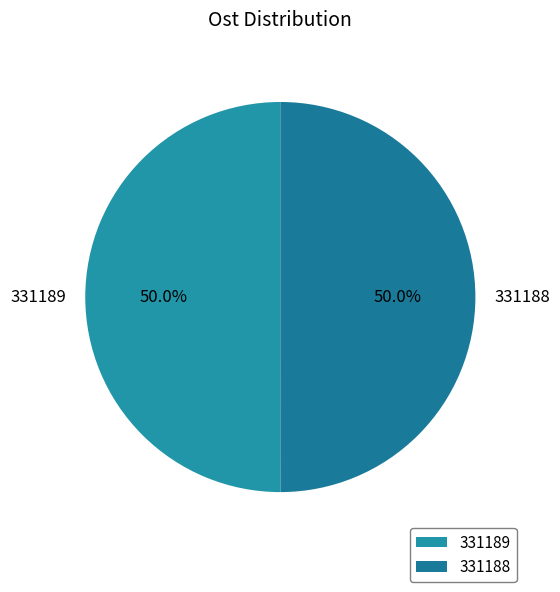

What percentage is NOT represented by 331189?

50.0%